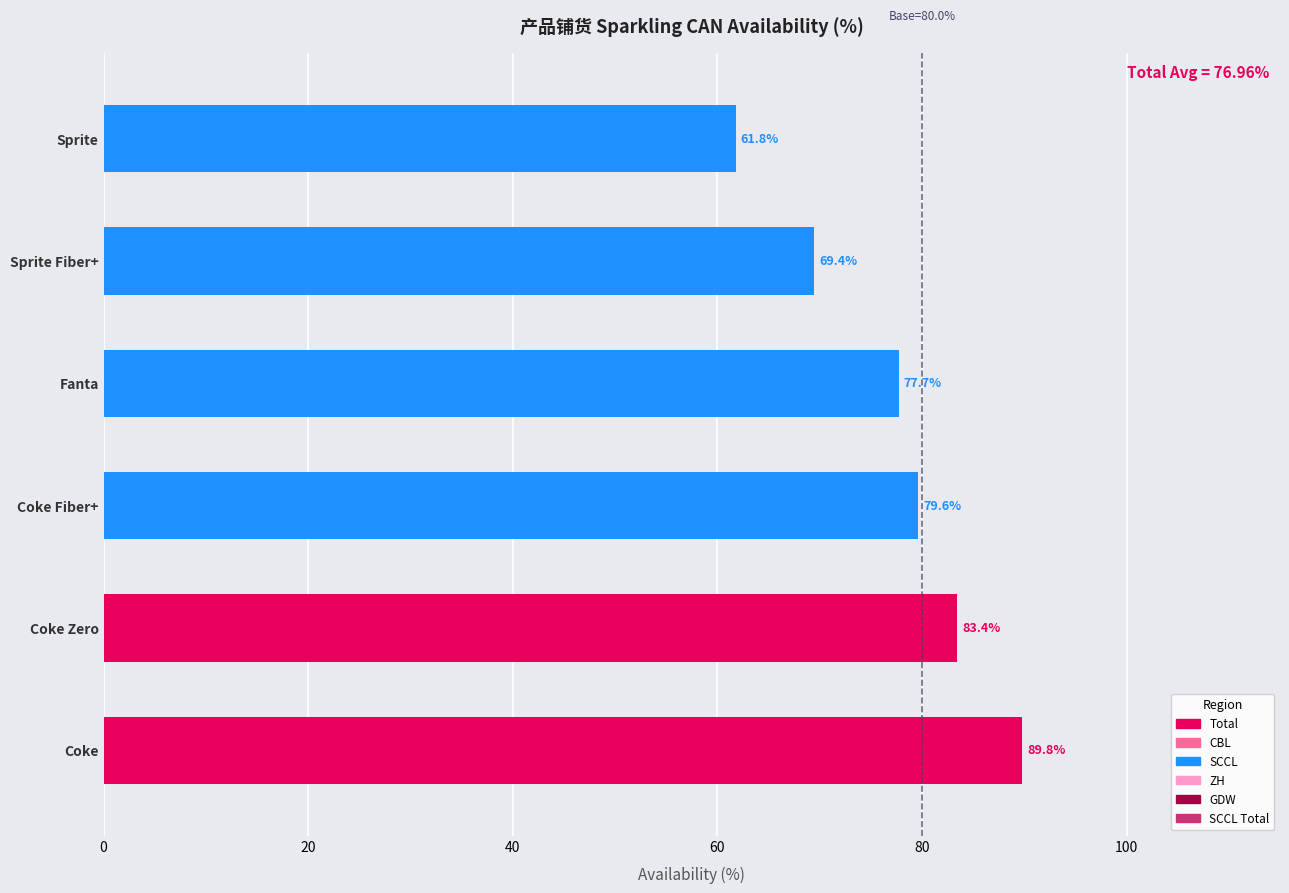

What is the sum of the values at Coke Fiber+ and Fanta?

157.3